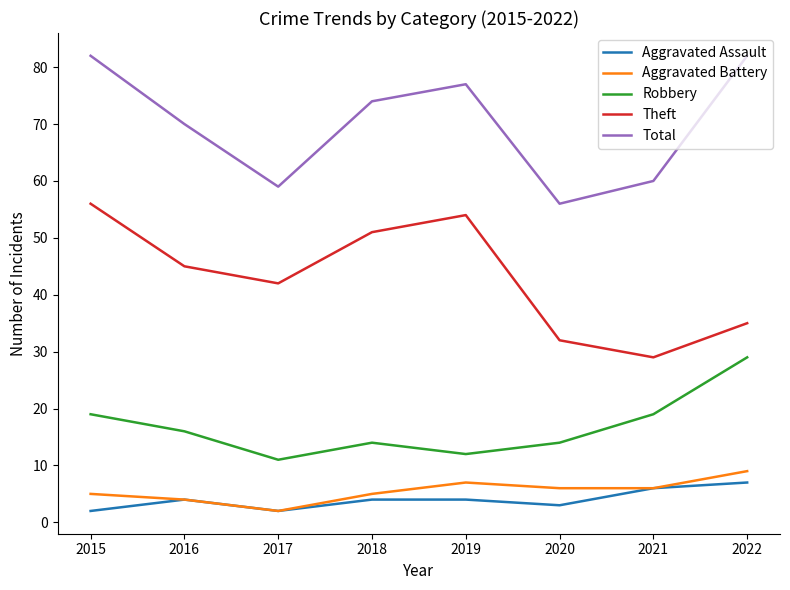

Which series changed the most between 2019 and 2021?

Theft